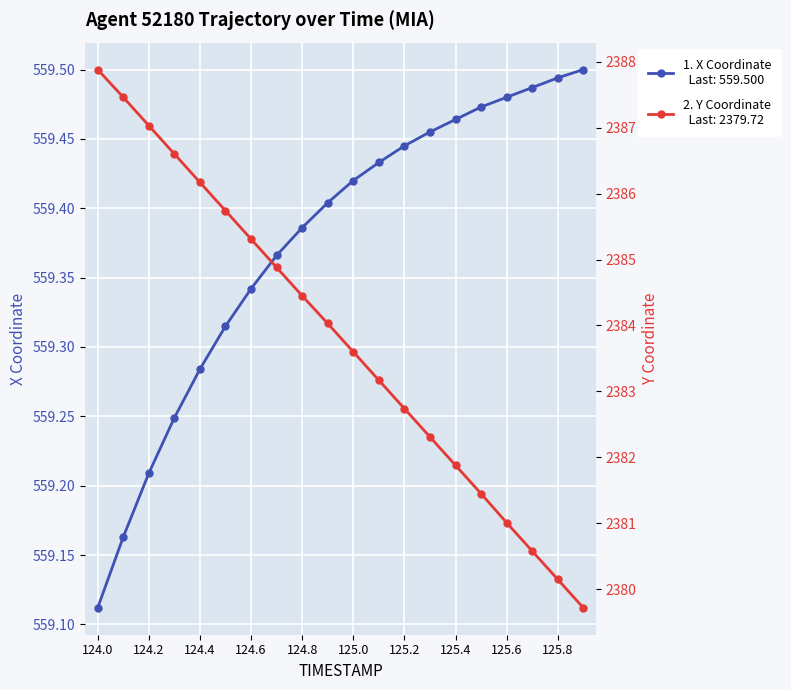

What are all the series names shown in the legend?

X, Y